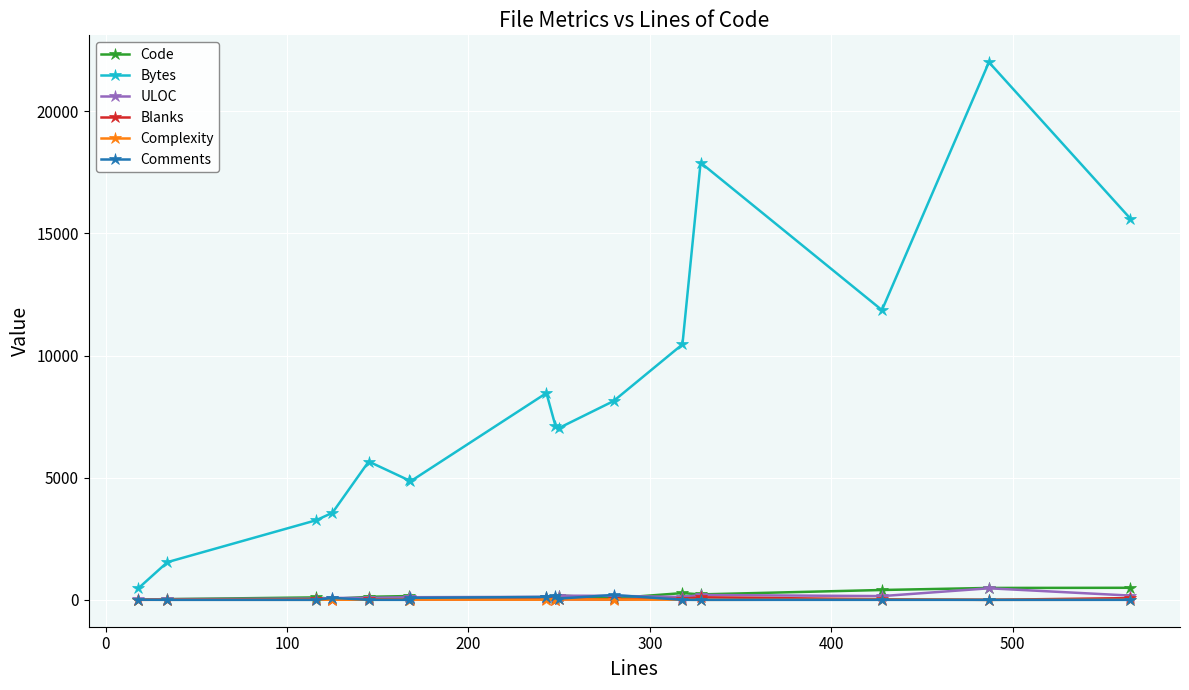

What is the greatest value displayed?

22005